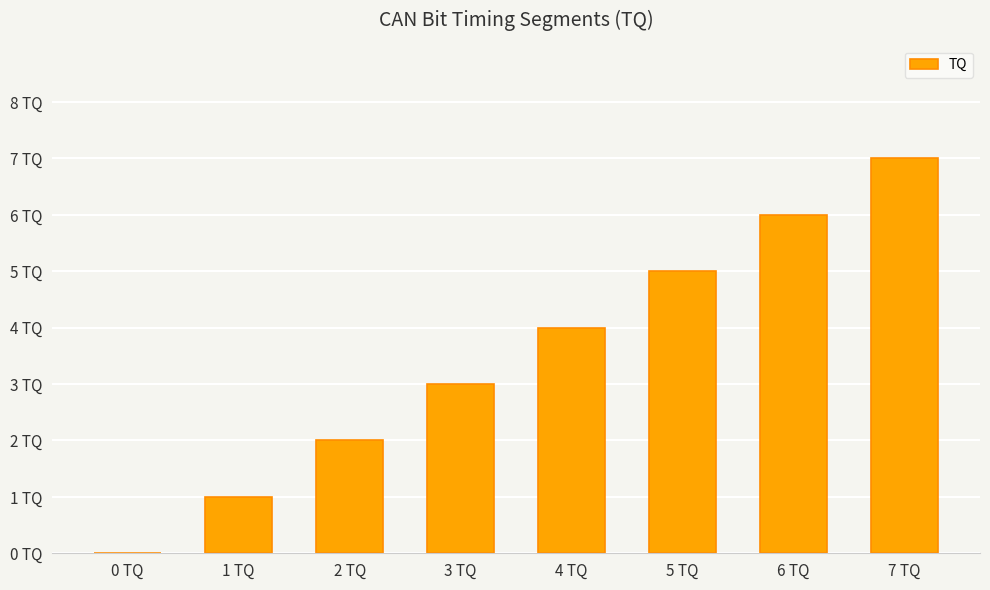

What is the change in value from 2 TQ to 6 TQ?

+4